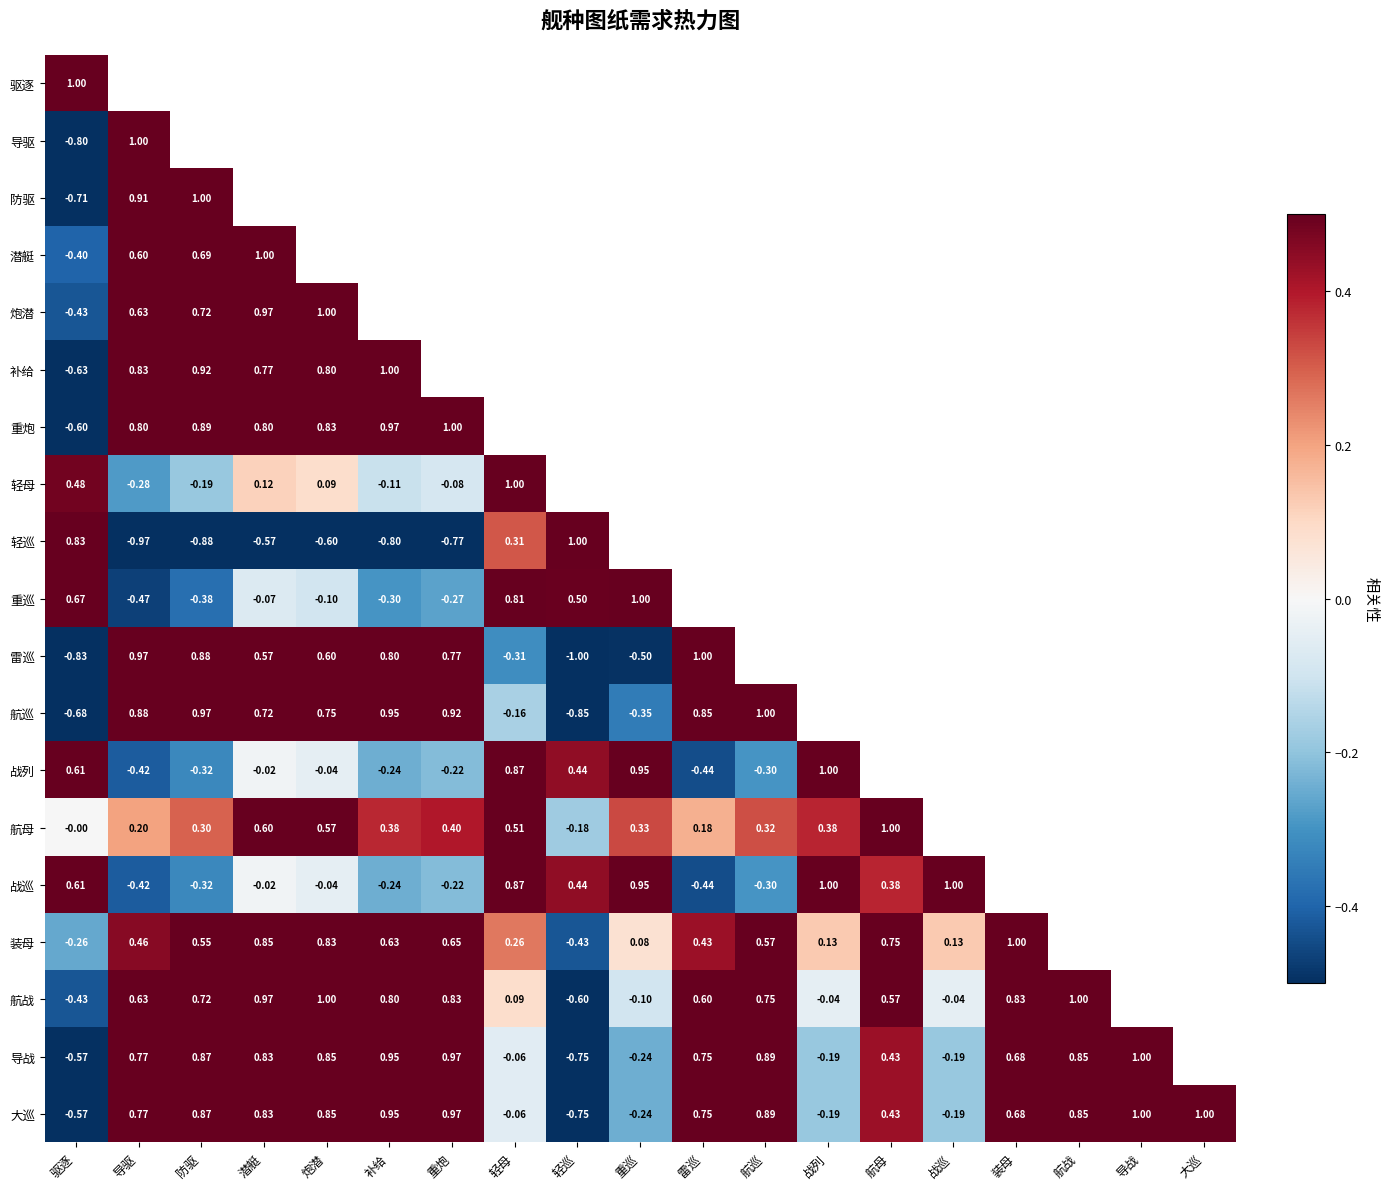

Between 驱逐 and 重巡, which is larger?

驱逐